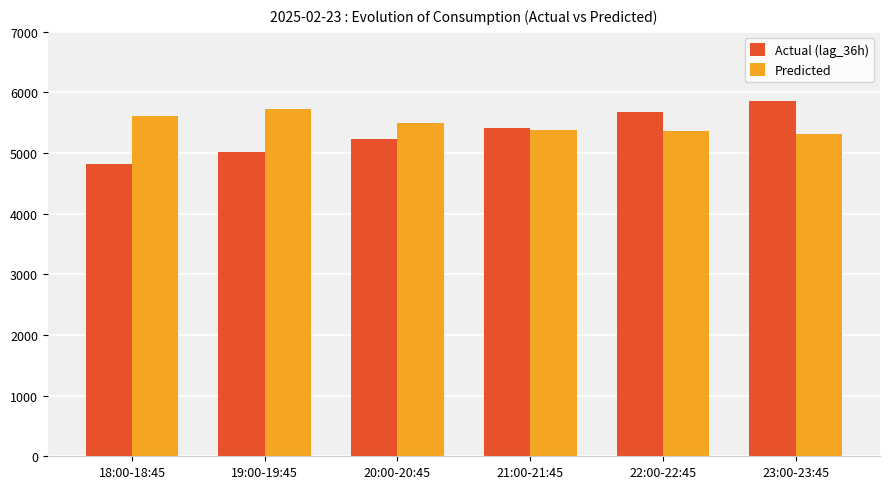

At which label does Actual (lag_36h) reach its peak?

23:00-23:45